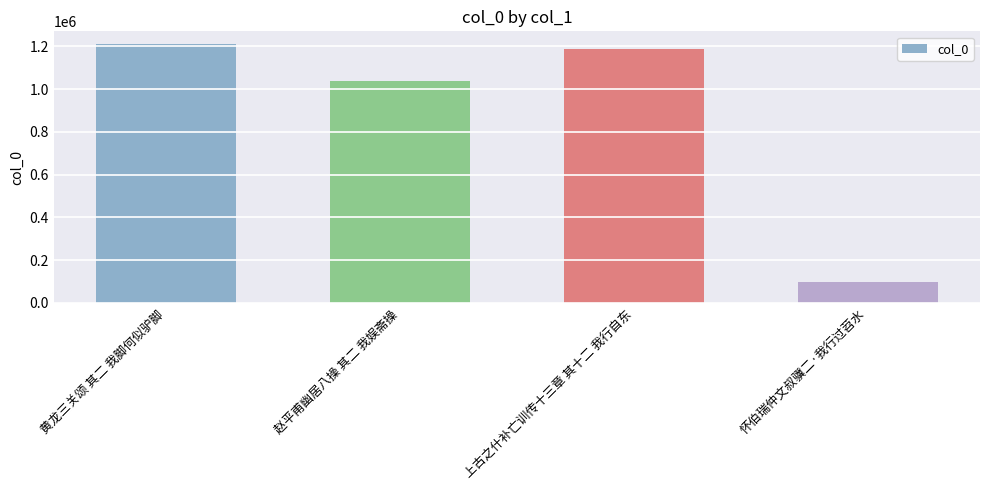

Between 怀伯瑞仲文叔骥二·我行过苕水 and 黄龙三关颂 其二 我脚何似驴脚, which is larger?

黄龙三关颂 其二 我脚何似驴脚